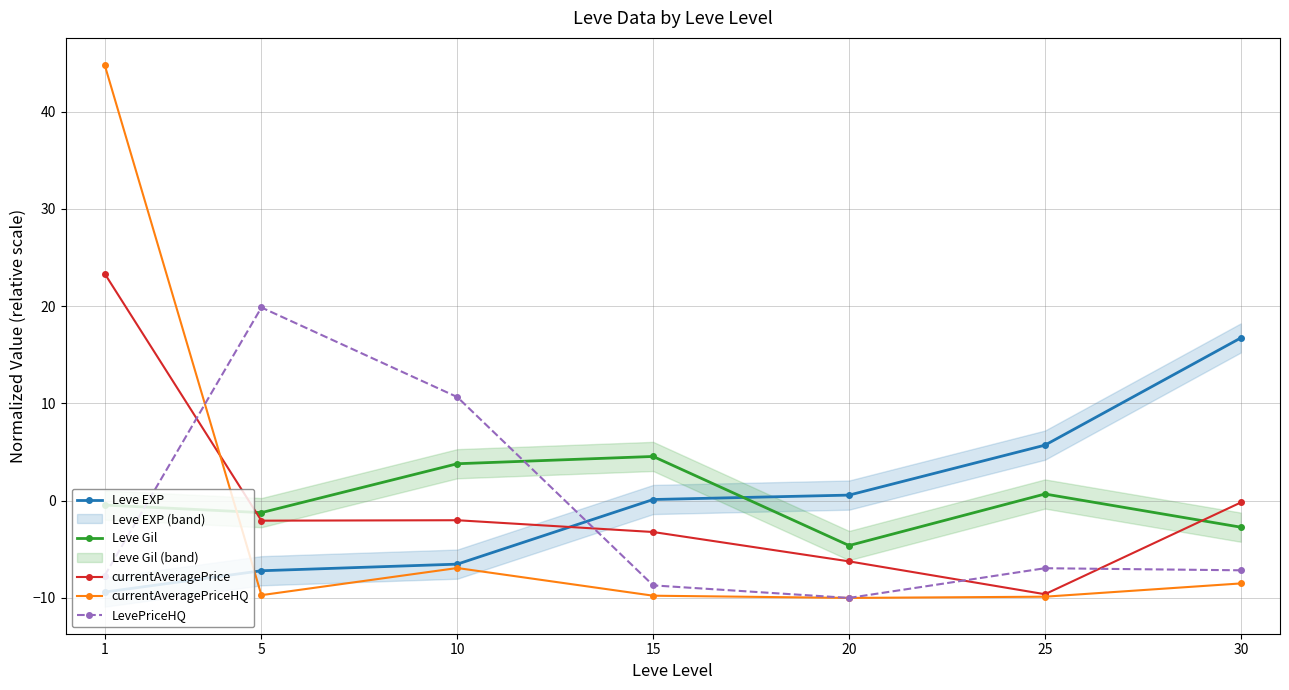

At which label does Leve Gil first exceed 0?

10